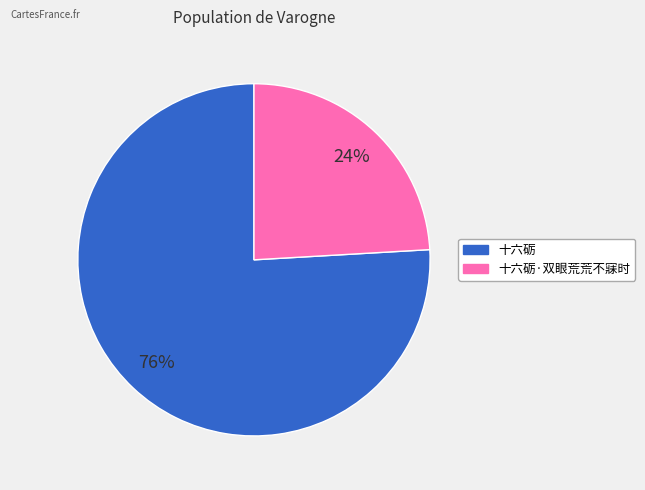

Is there a majority slice in this chart?

Yes